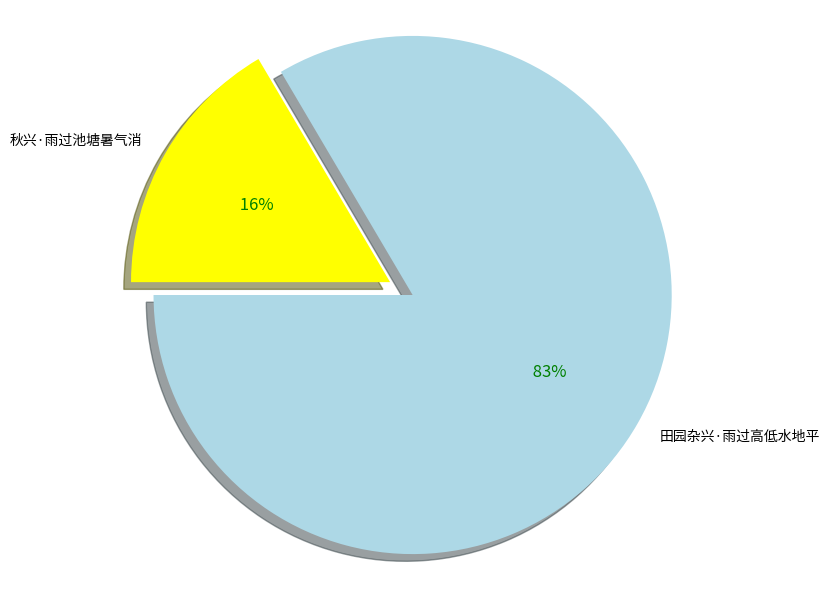

Rank the categories by value from lowest to highest.

秋兴·雨过池塘暑气消, 田园杂兴·雨过高低水地平